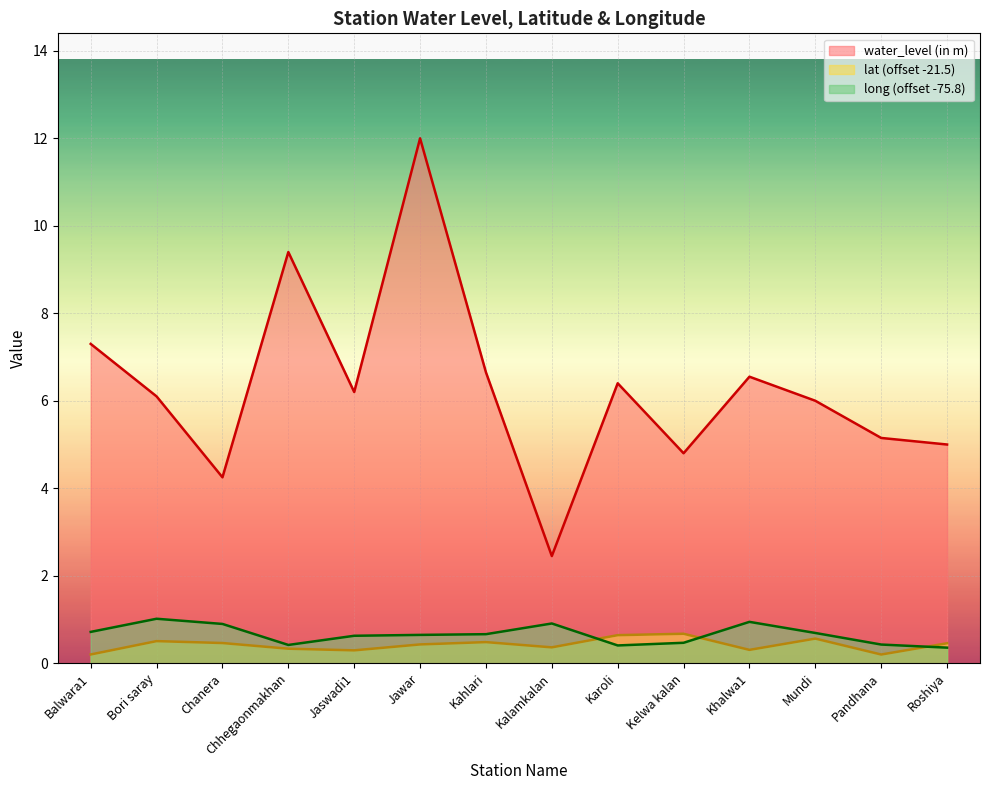

Does the chart display data point markers on the line(s)?

No